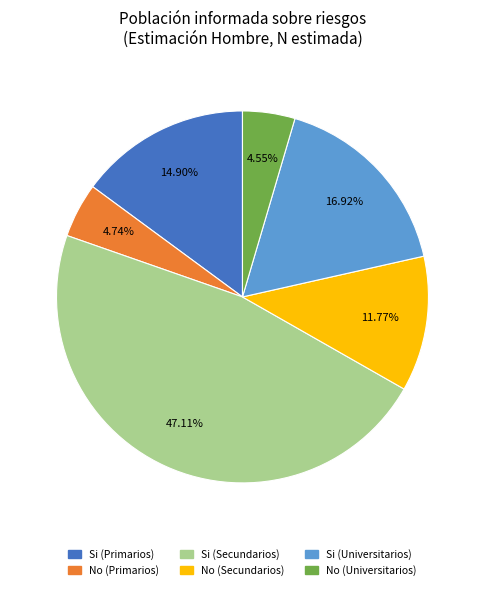

Between No (Primarios) and Si (Secundarios), which is larger?

Si (Secundarios)